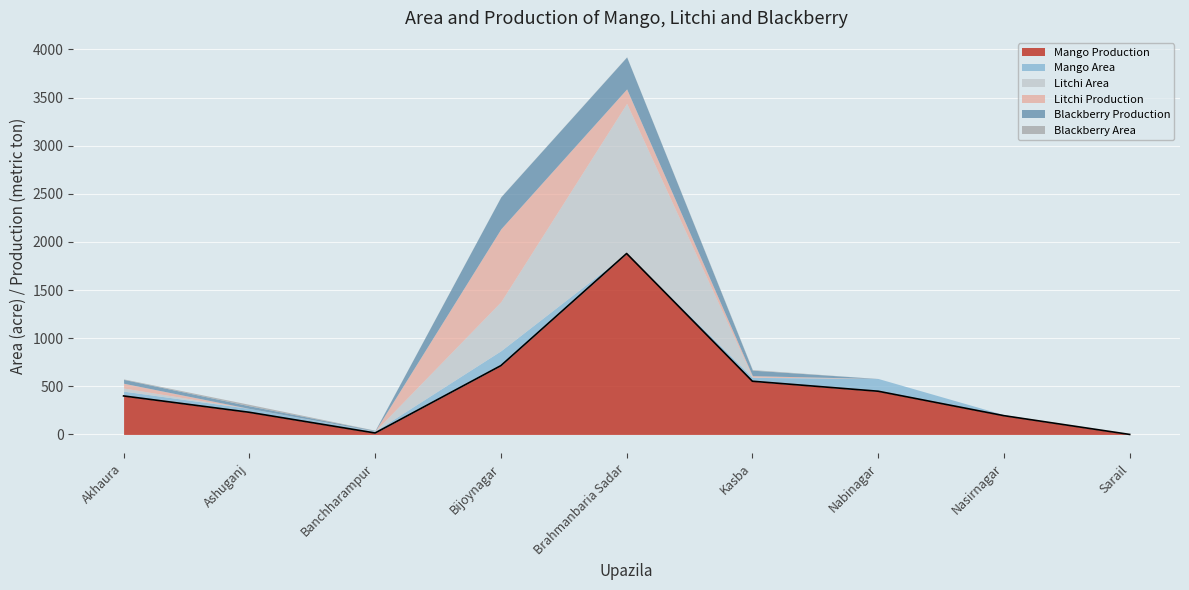

Which label corresponds to the smallest value in the chart?

Sarail